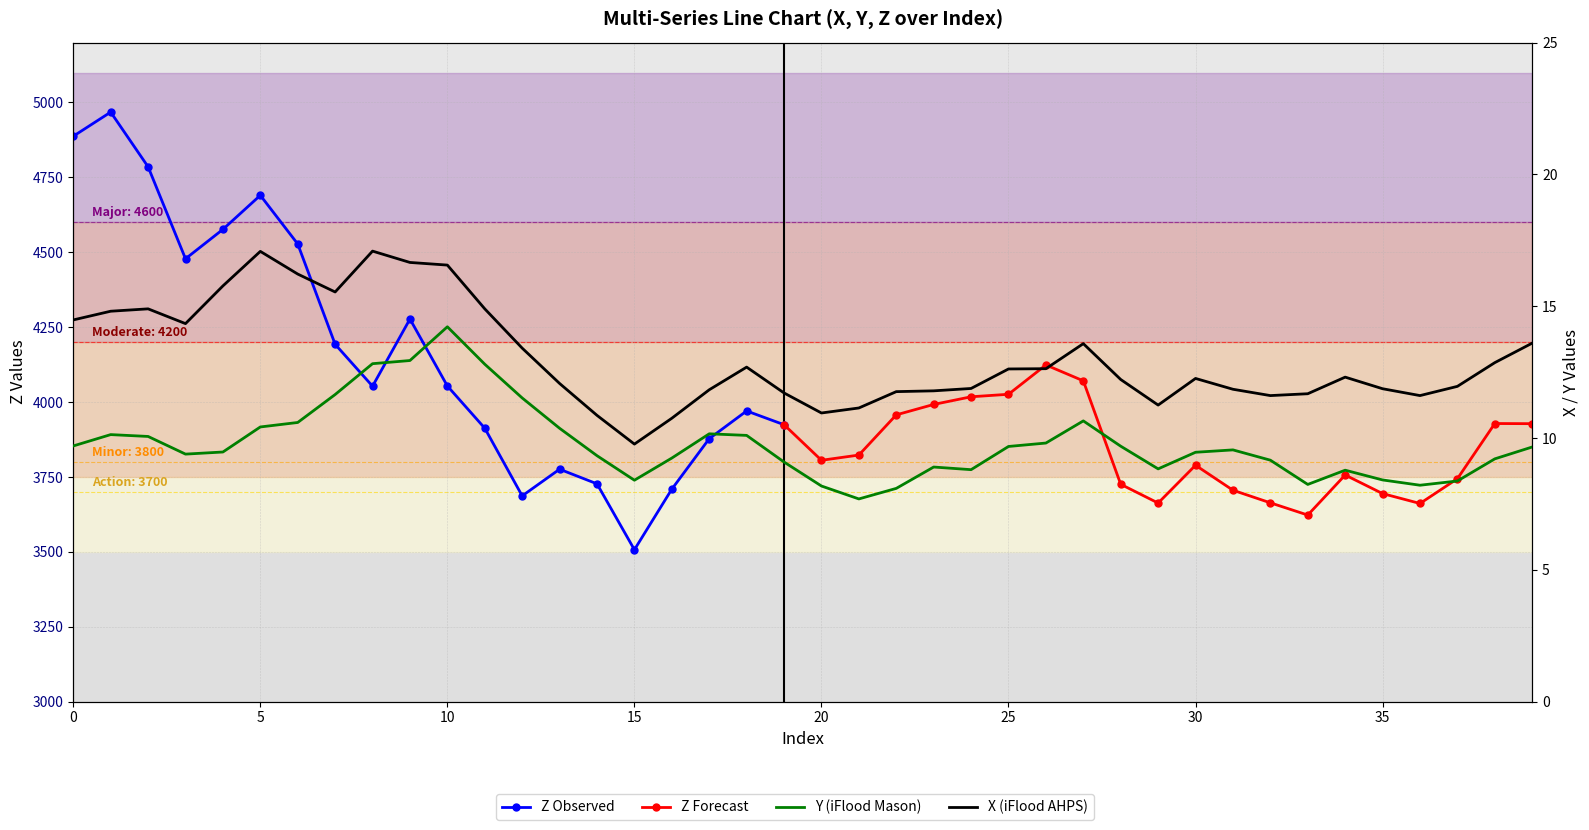

Is it true that X equals 4.8 at 31?

False